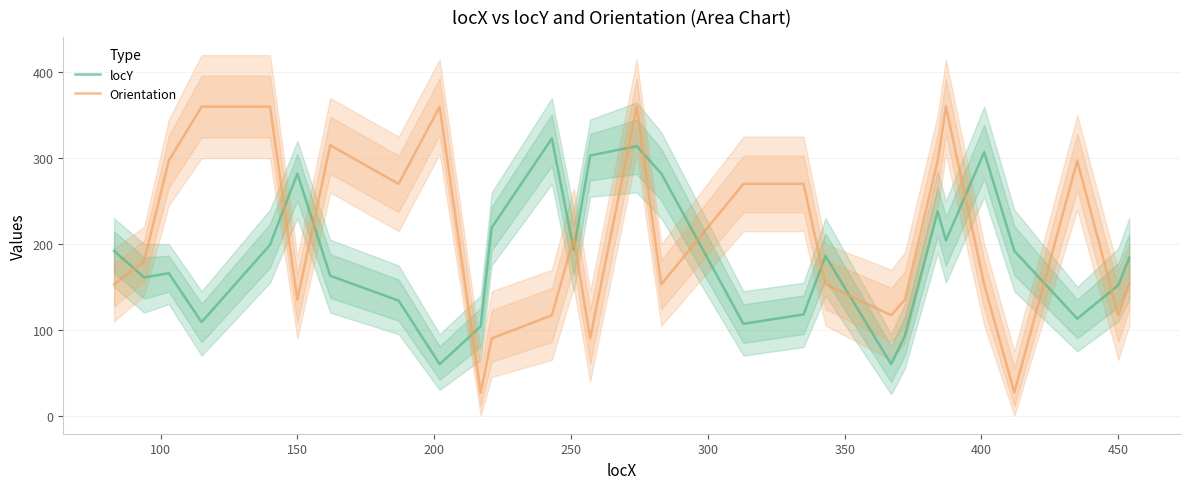

What is the lowest value of the locY series?

60